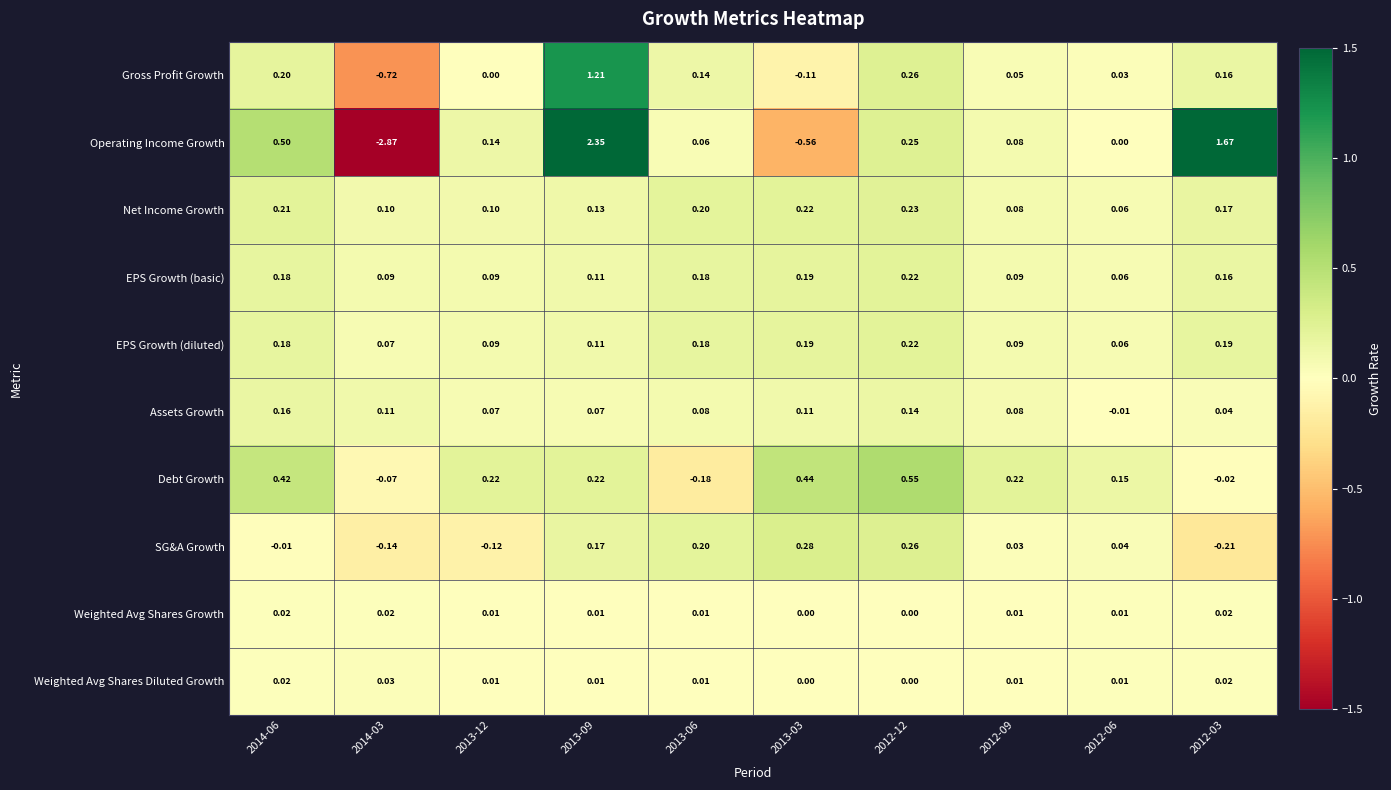

What is the total value across all series at 2014-03?

-3.4